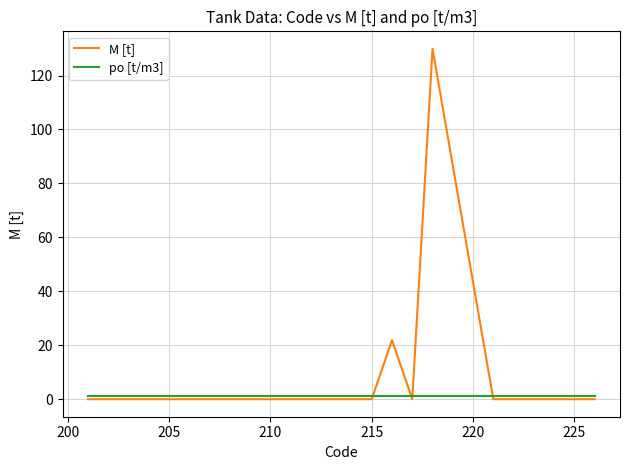

What is the maximum value shown in the chart?

129.9